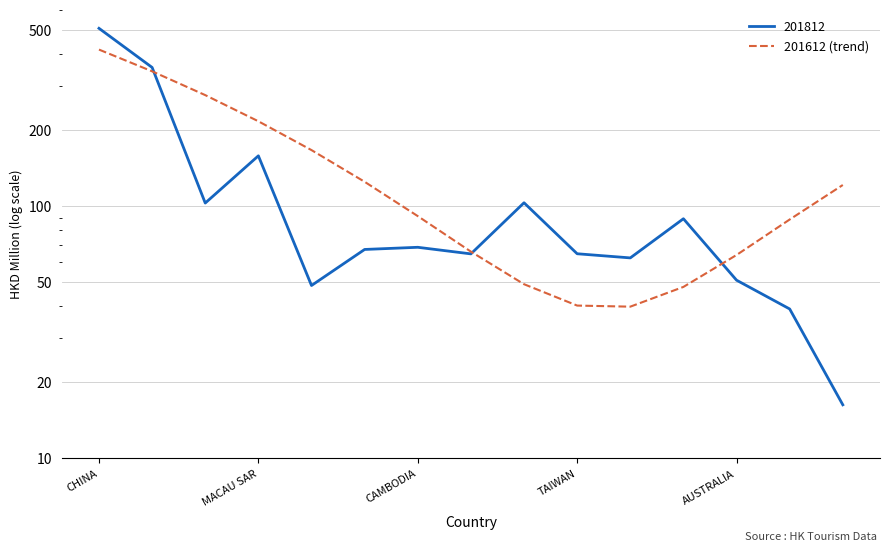

The chart shows a value of 13.1 at 8. True or false?

False